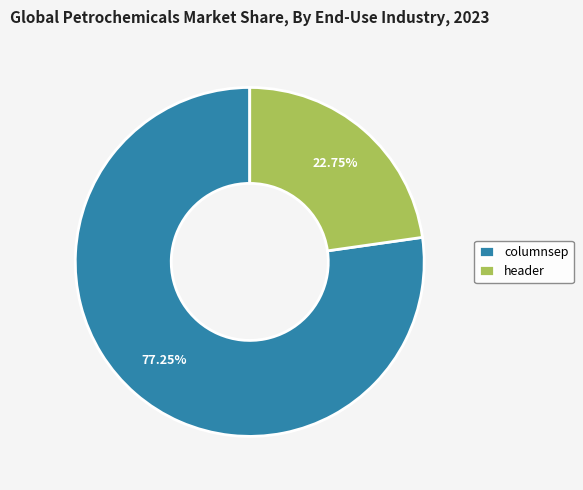

Rank the categories by value from highest to lowest.

columnsep, header